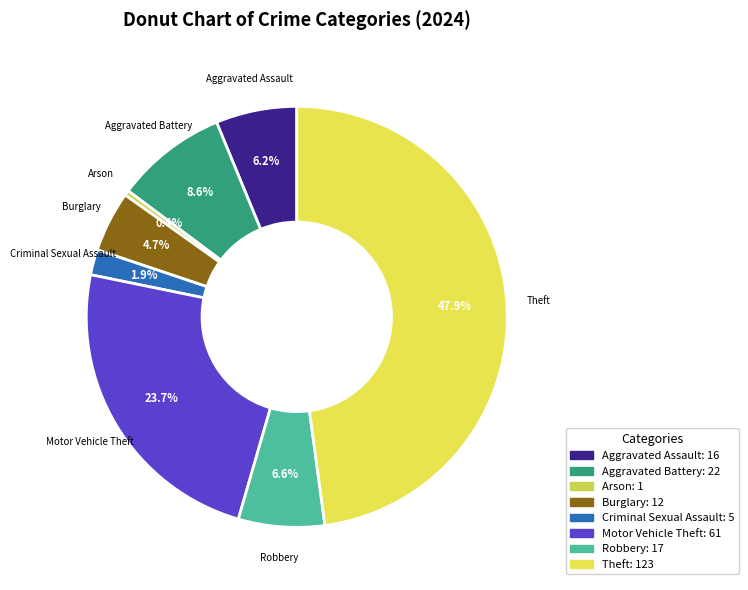

To the nearest percent, what is the average slice percentage?

12%